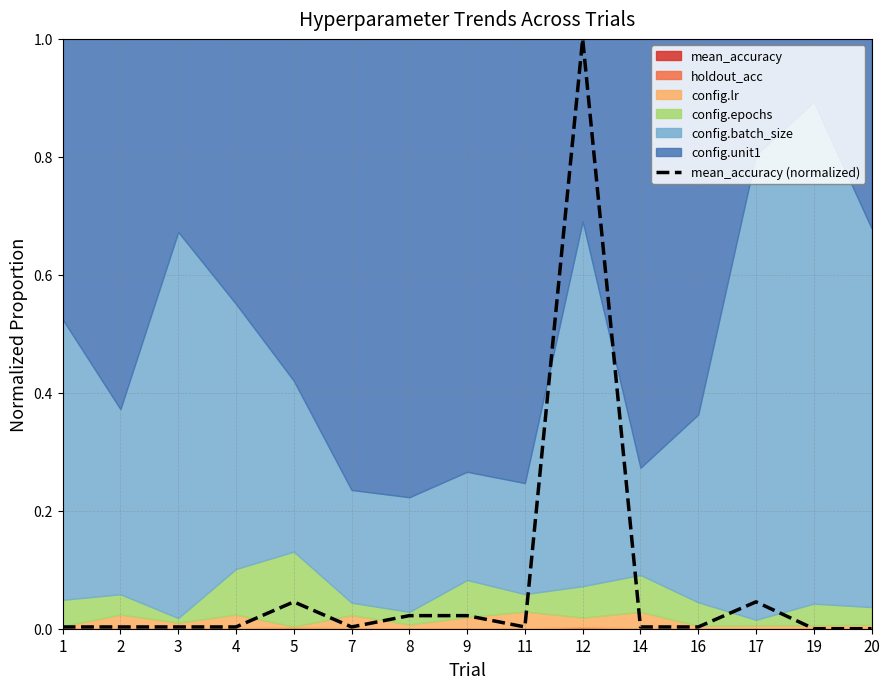

At which category does the chart reach its minimum across all series?

19